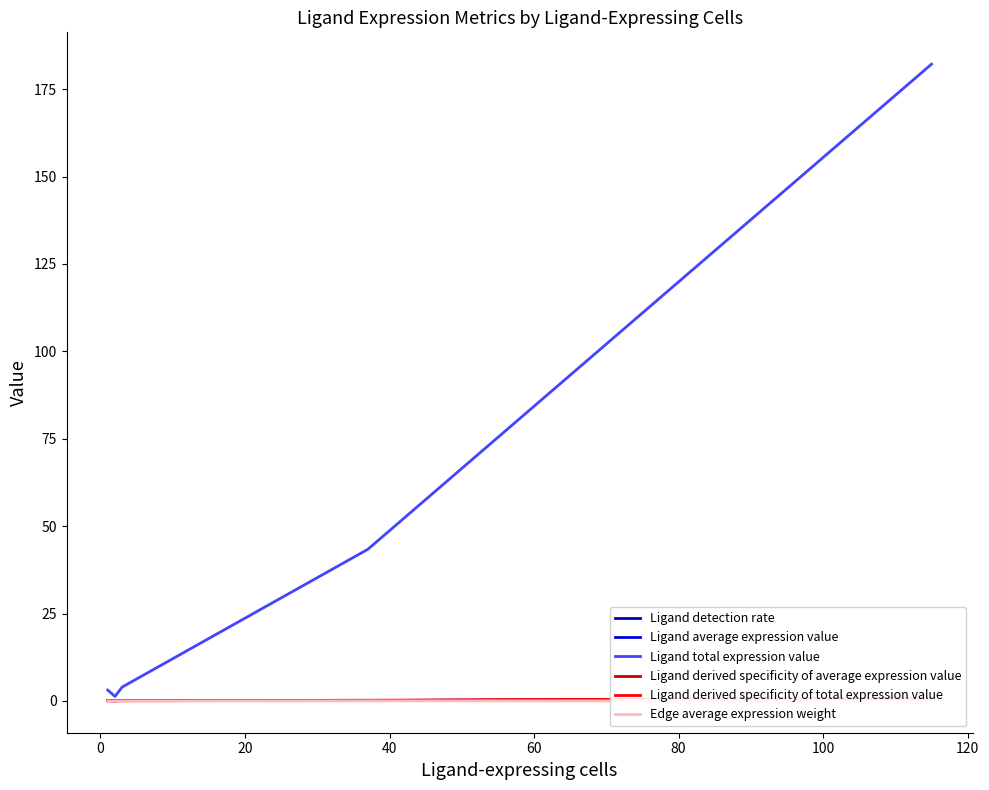

Does the chart display data point markers on the line(s)?

No